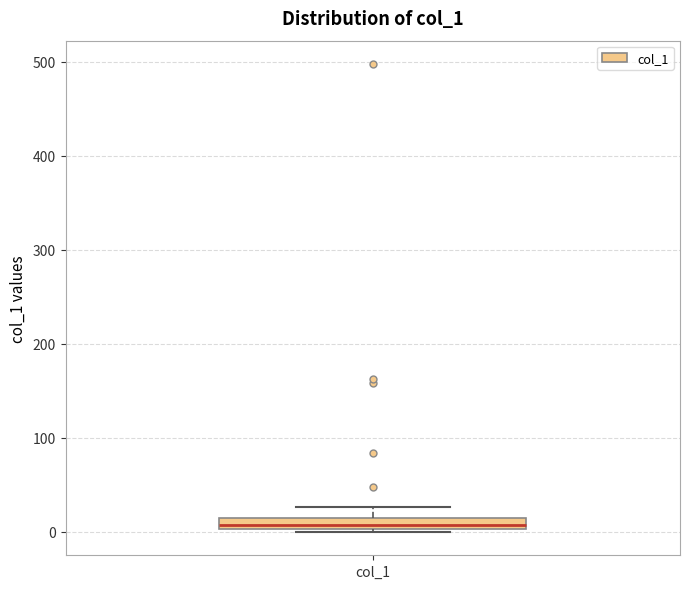

Where is the upper edge of the box for col_1 on the y-axis? The values are not printed on the chart, so give them approximately, as read against the axis.

10